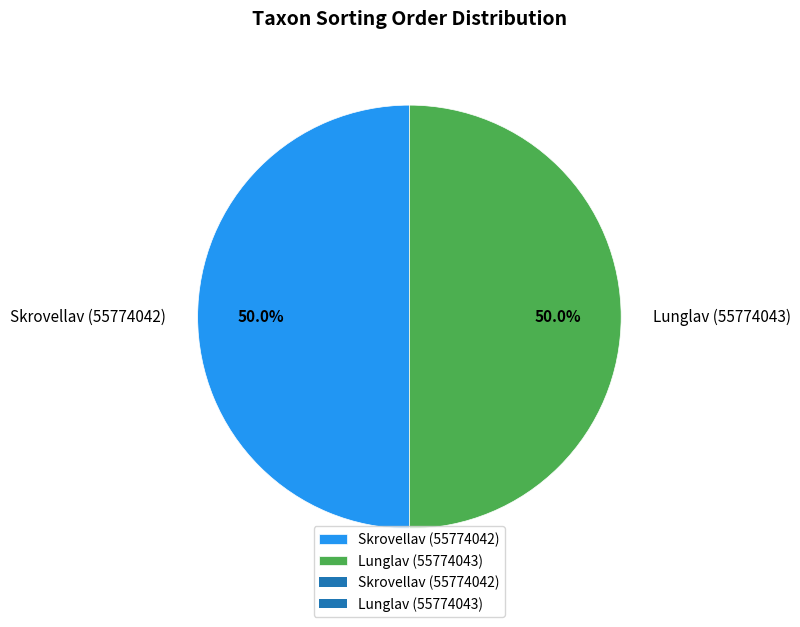

Approximately how many times larger is the value at Lunglav (55774043) compared to Skrovellav (55774042)?

1.0